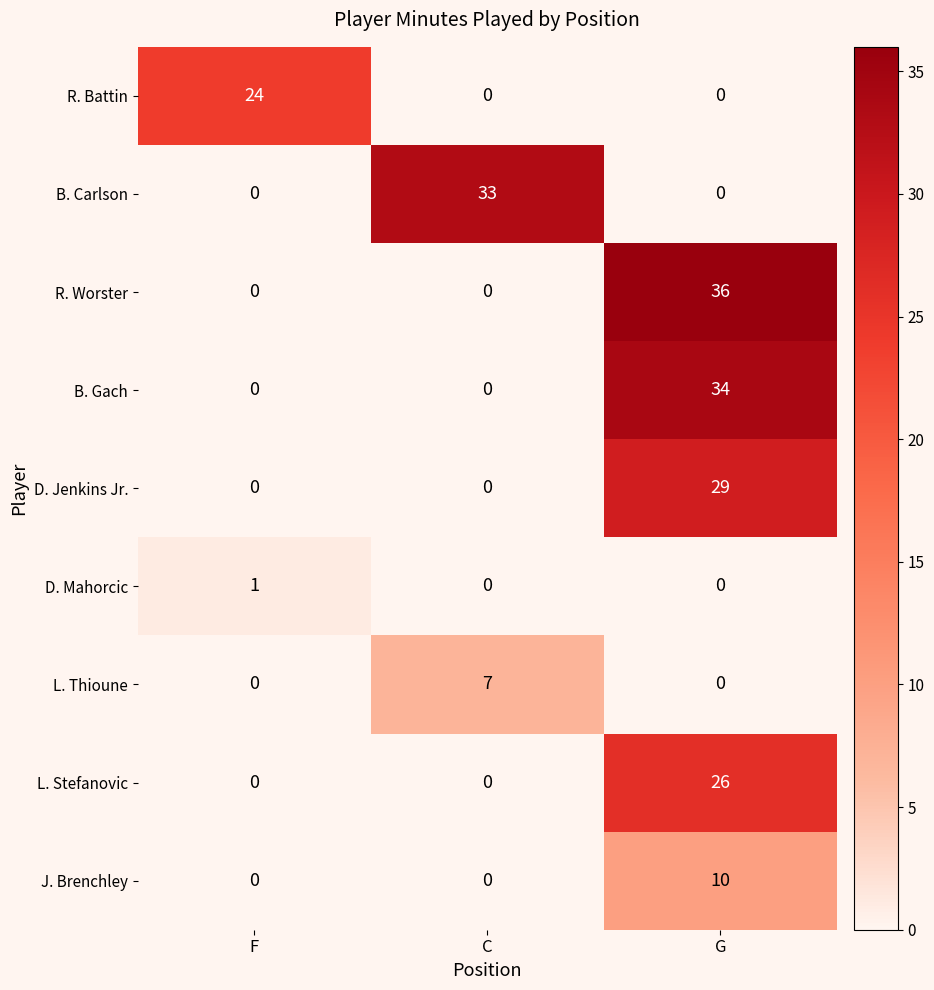

Count the number of categories in the chart.

3